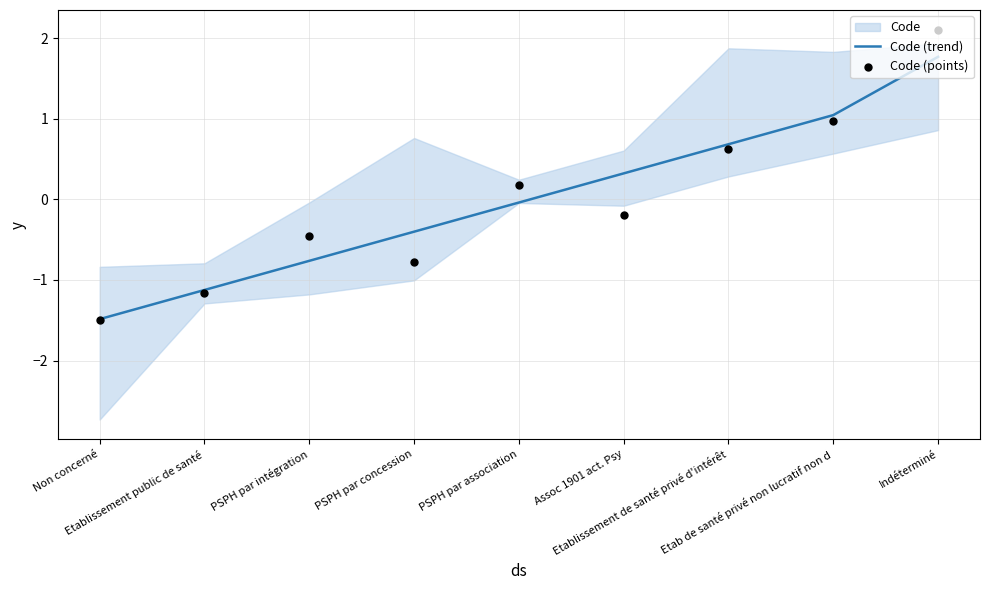

Is the value of Code (points) at Assoc 1901 act. Psy greater than the value of Code (trend) at Etablissement de santé privé d'intérêt?

No